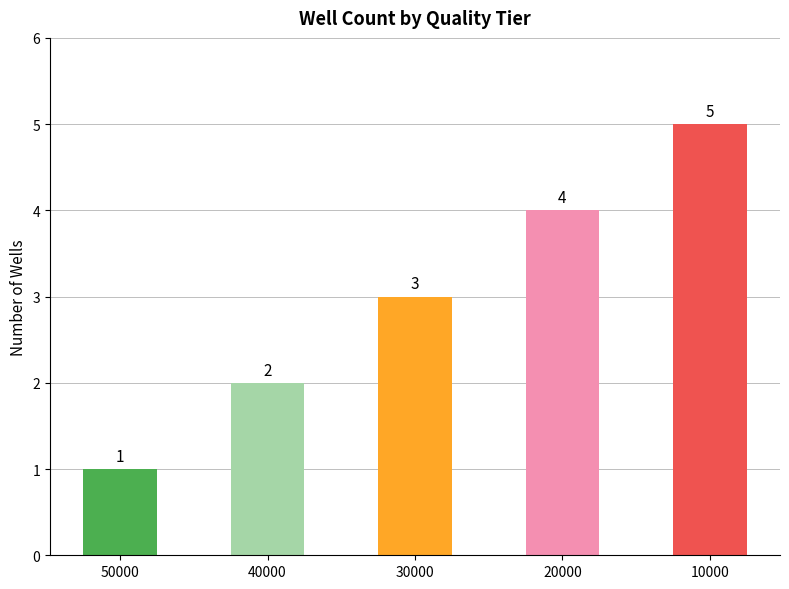

True or false: the data shows 1 at 50000.

True